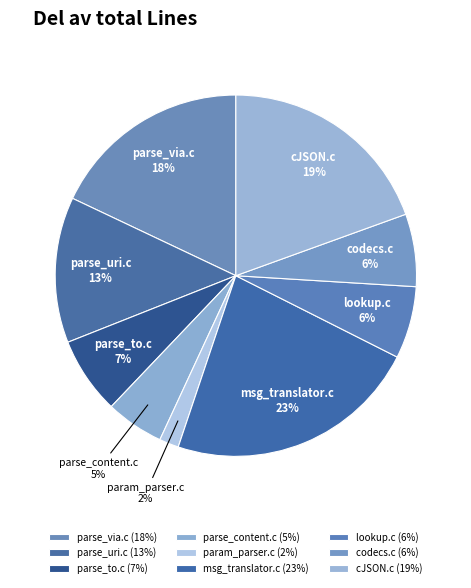

To the nearest percent, what percentage of the pie is cJSON.c?

19%